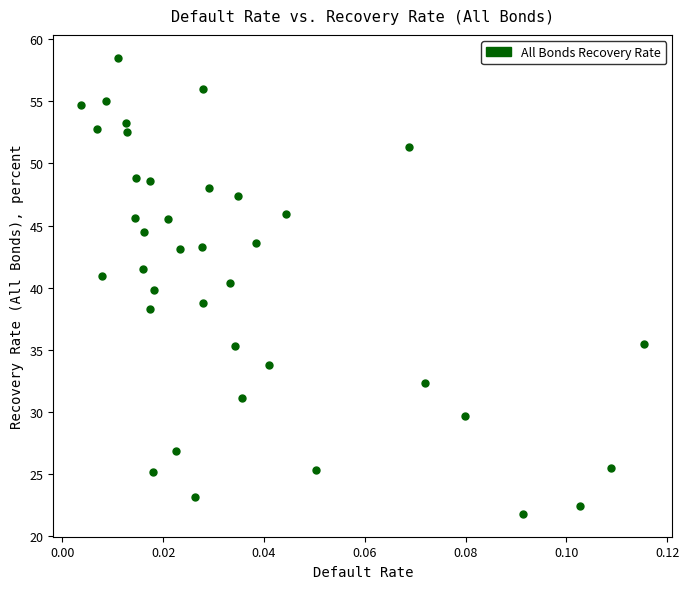

What is the range of Y values (max minus min)?

36.7